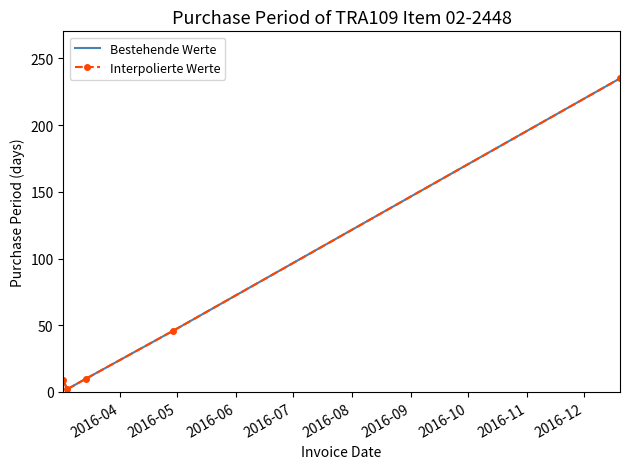

What is the maximum value for Interpolierte Werte?

235